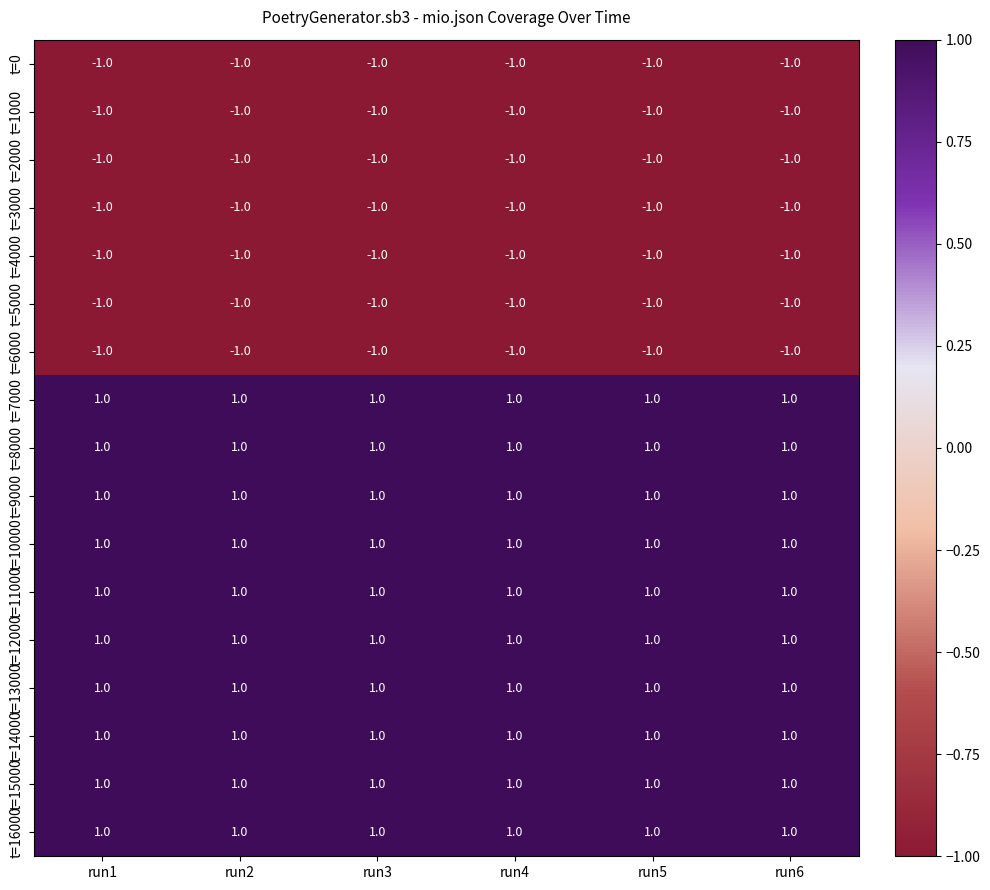

What is the total value across all series at run6?

3